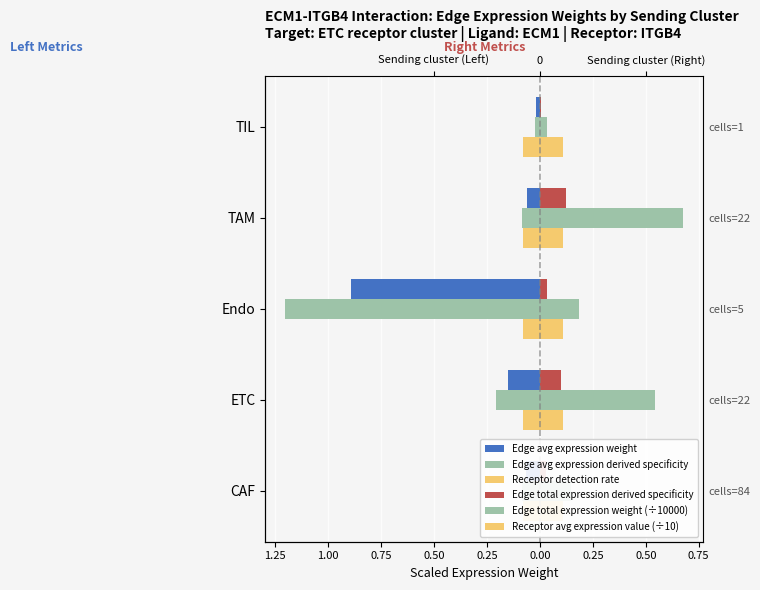

How many groups of bars are there?

5